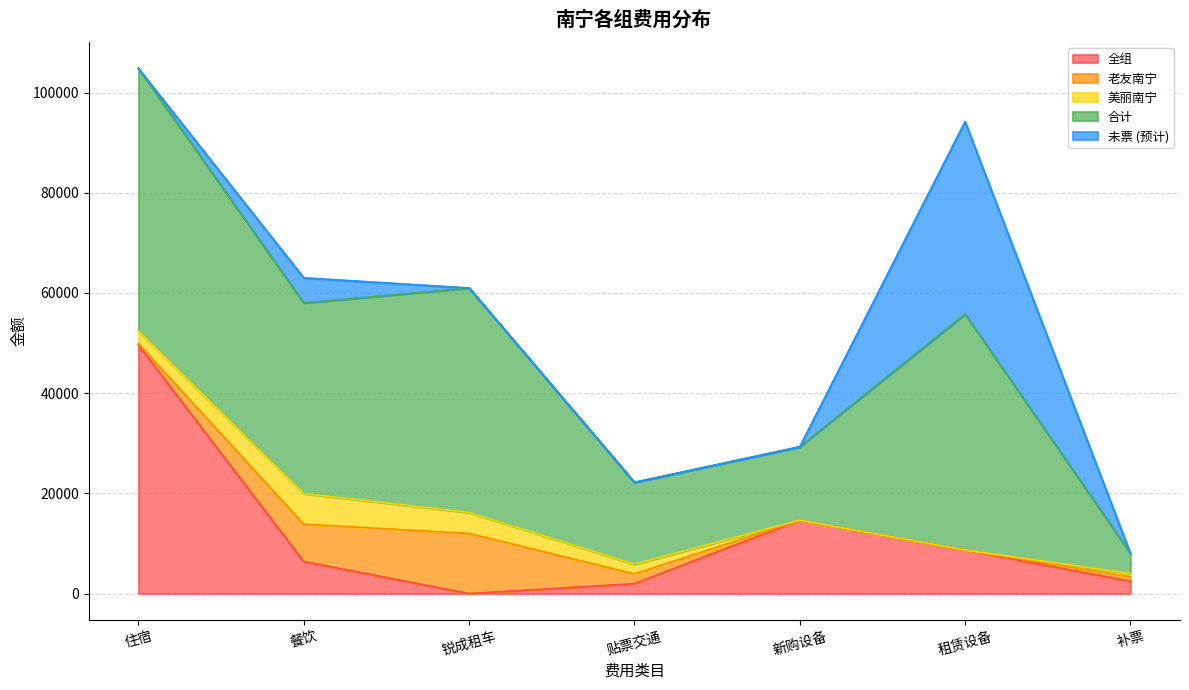

At 餐饮, list the series in order from smallest to largest.

未票 (预计), 美丽南宁, 全组, 老友南宁, 合计